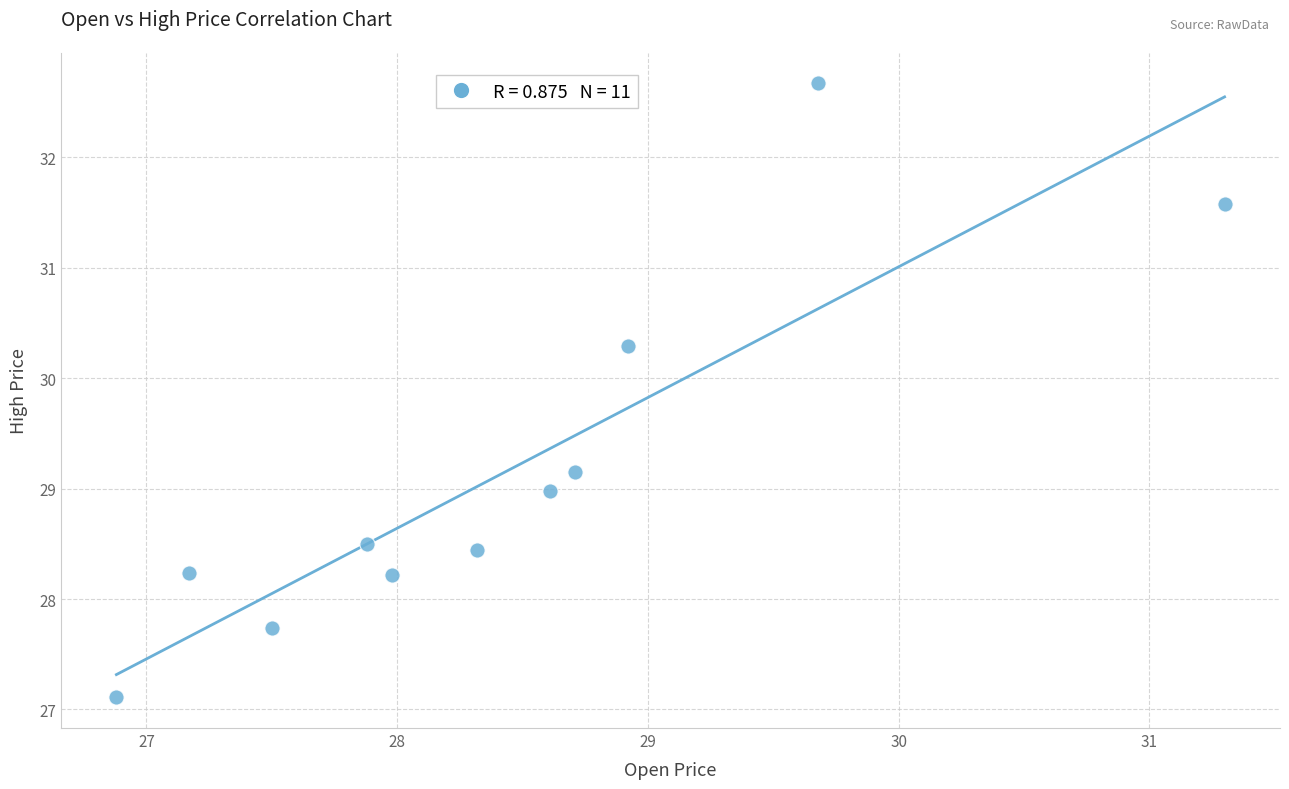

What is the average Y value?

29.2